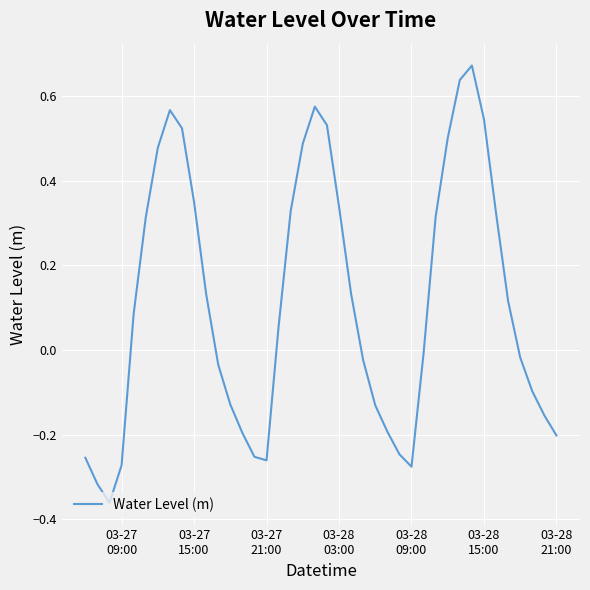

What is the difference between the maximum and minimum values?

1.0